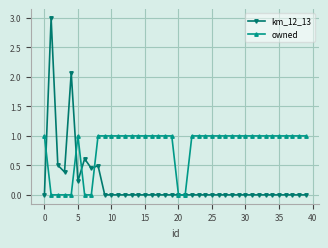

Which series has the largest range (max minus min)?

km_12_13